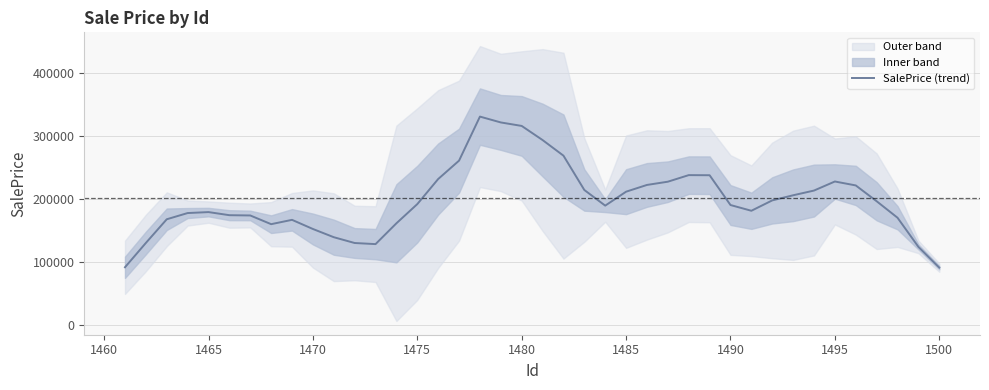

What is the value of the 12th point from the left?

130514.8